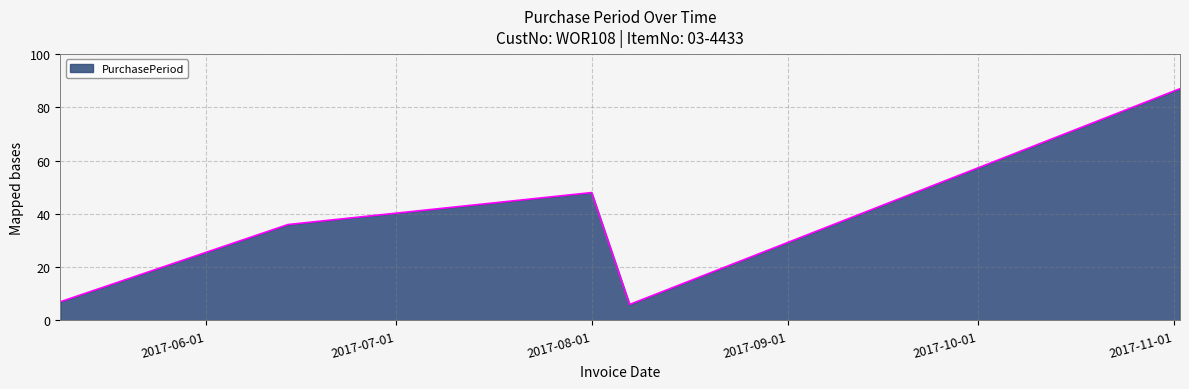

True or false: there are more than 0 points higher than both neighbors.

True